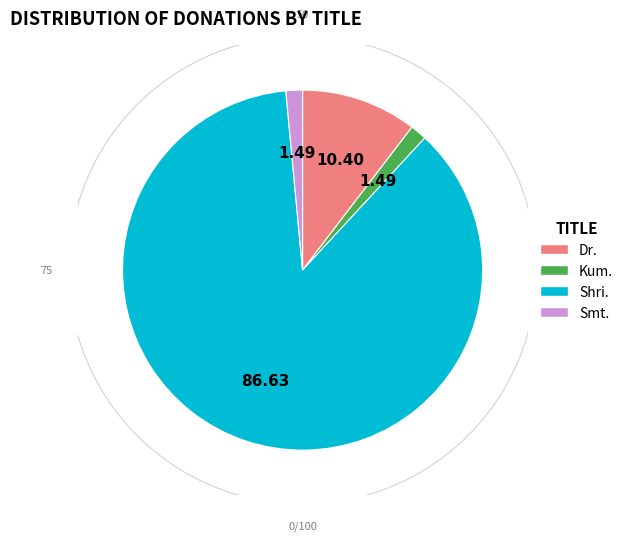

What is the smallest slice in the pie chart?

Kum.